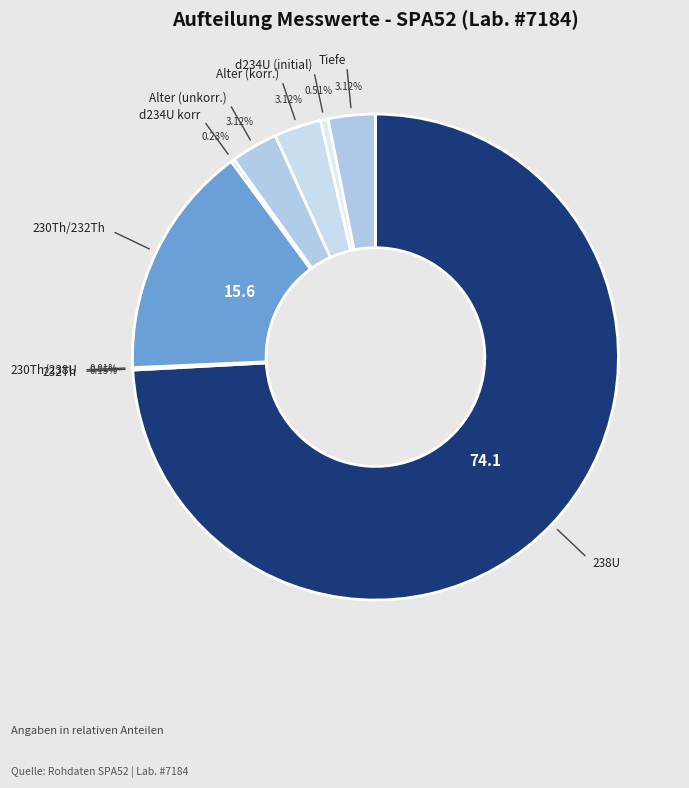

Which slice represents more than half of the pie?

238U